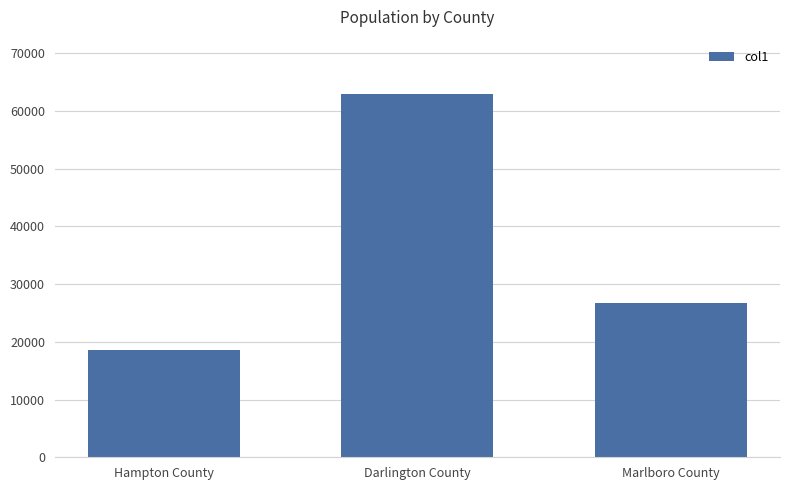

What is the value of the 2nd bar from the left?

62905